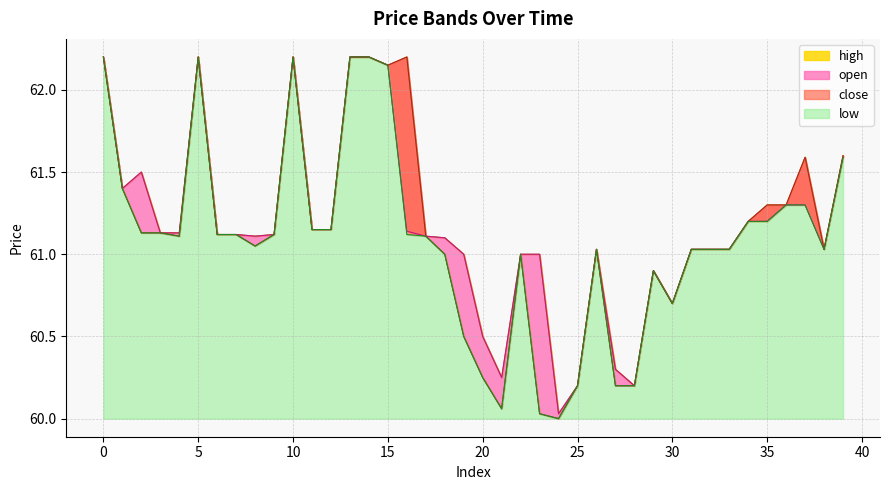

What is the difference between the maximum and second lowest values in the close series?

2.2